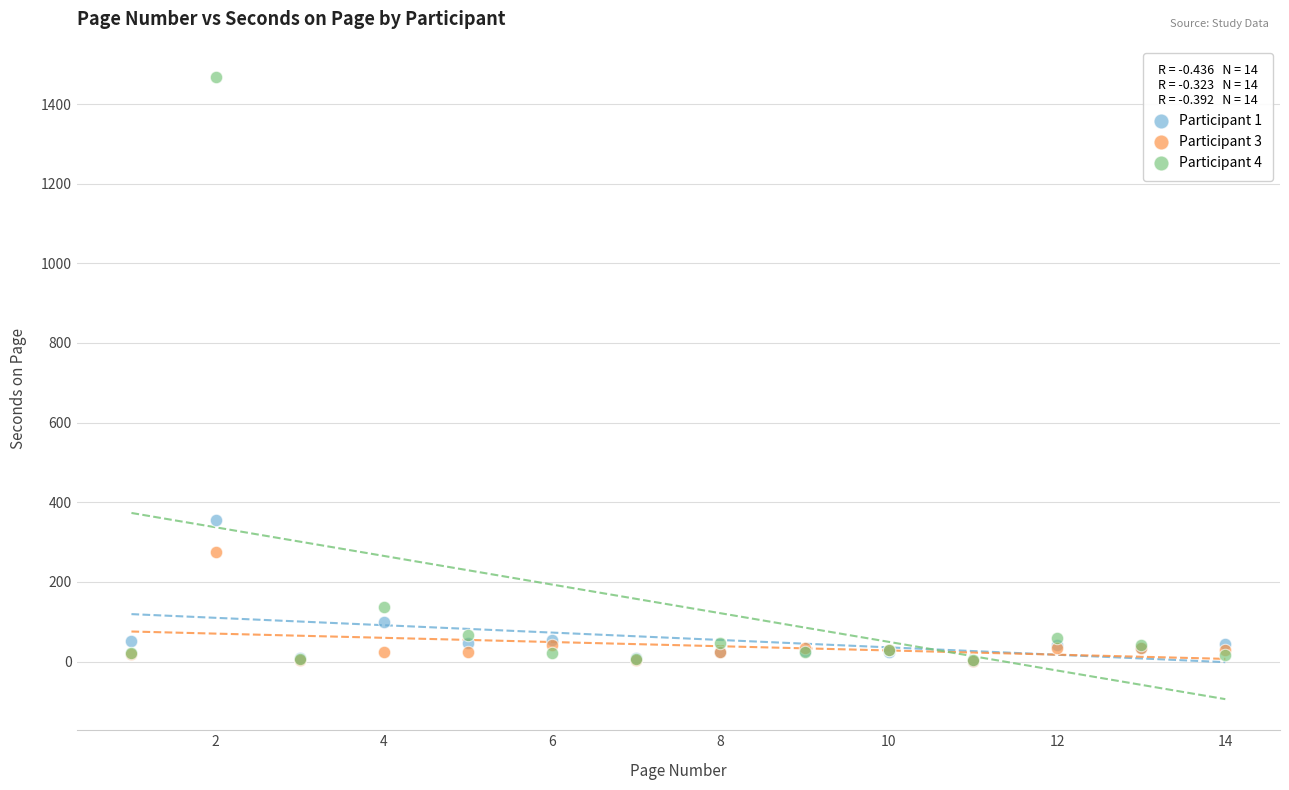

Which series reaches the maximum Y coordinate?

Participant 4